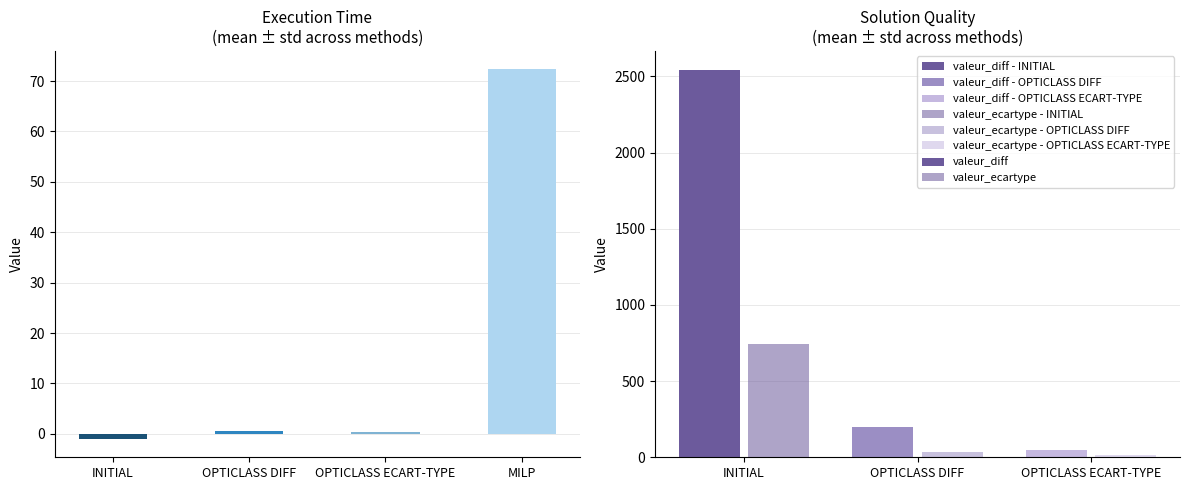

What is the label of the 3rd bar from the left?

OPTICLASS ECART-TYPE